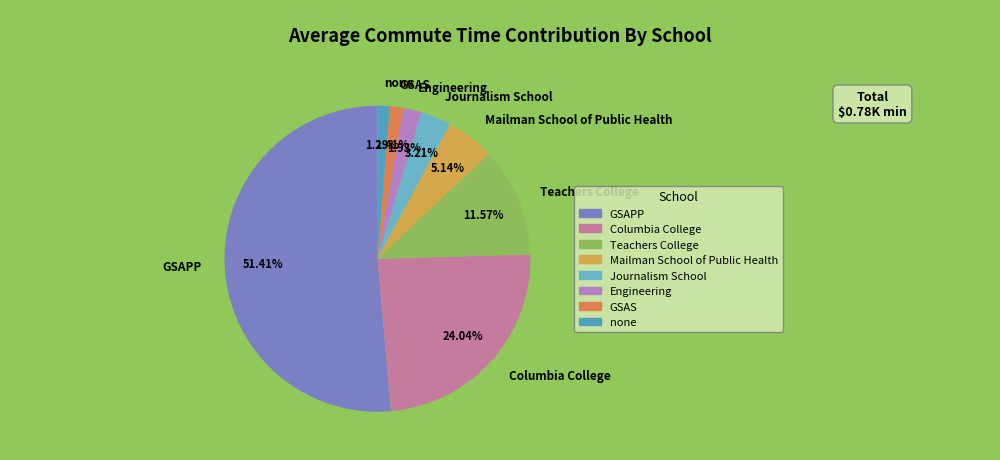

To the nearest percent, what is the difference between the largest and smallest slice percentages?

50%